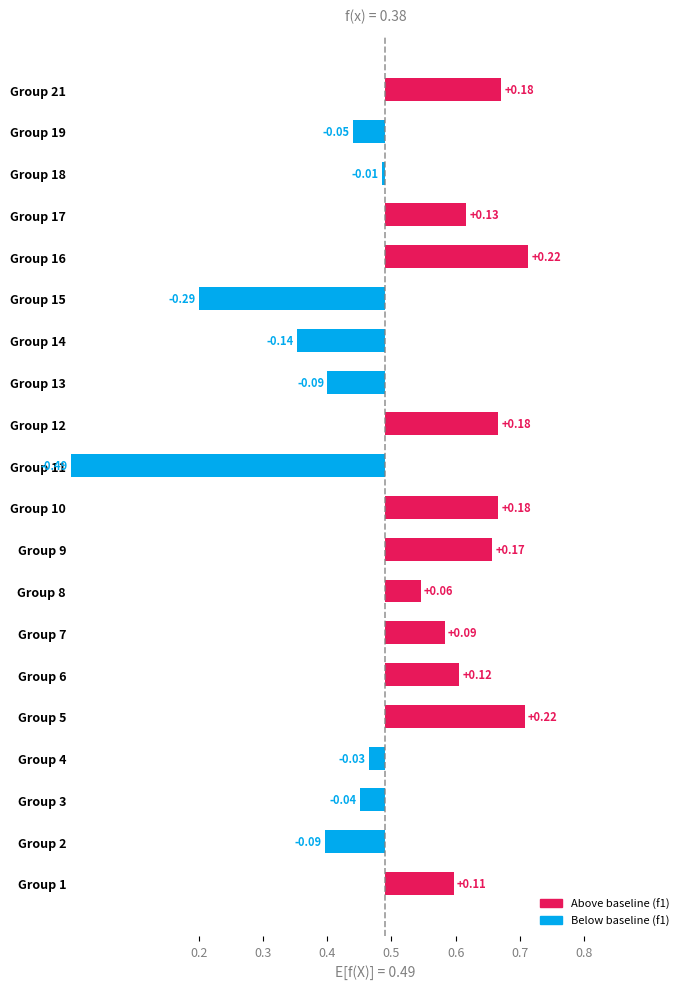

How many groups of bars are there?

20